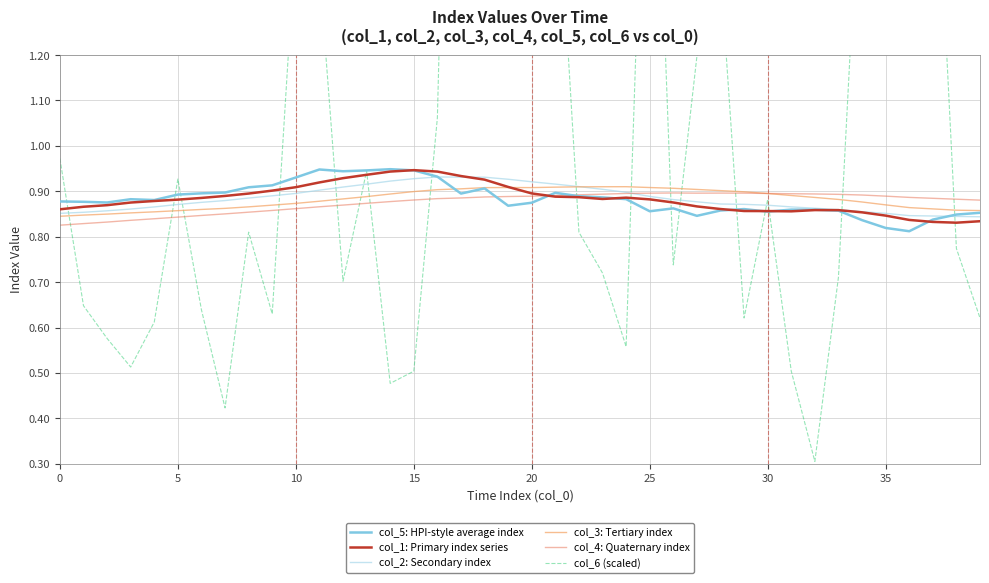

What are all the series names shown in the legend?

col_5: HPI-style average index, col_1: Primary index series, col_2: Secondary index, col_3: Tertiary index, col_4: Quaternary index, col_6 (scaled)